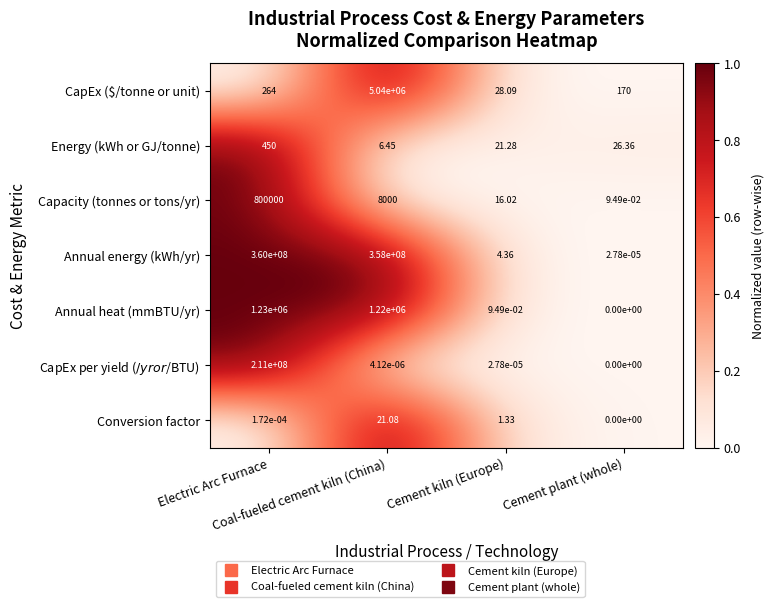

What is the difference between the highest and lowest values at Cement kiln (Europe)?

28.1